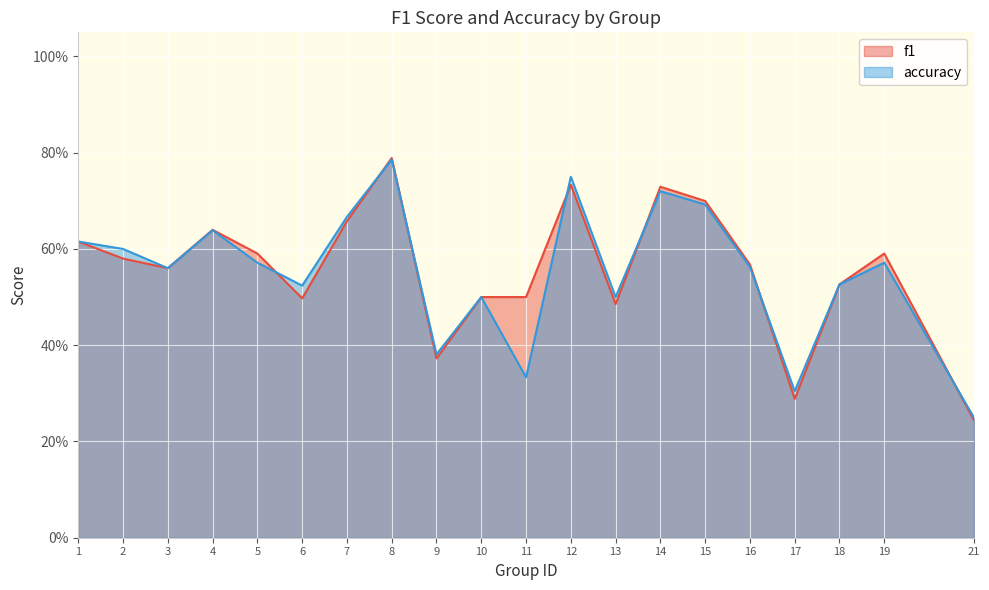

Between which two adjacent categories do accuracy and f1 first intersect?

5 and 6